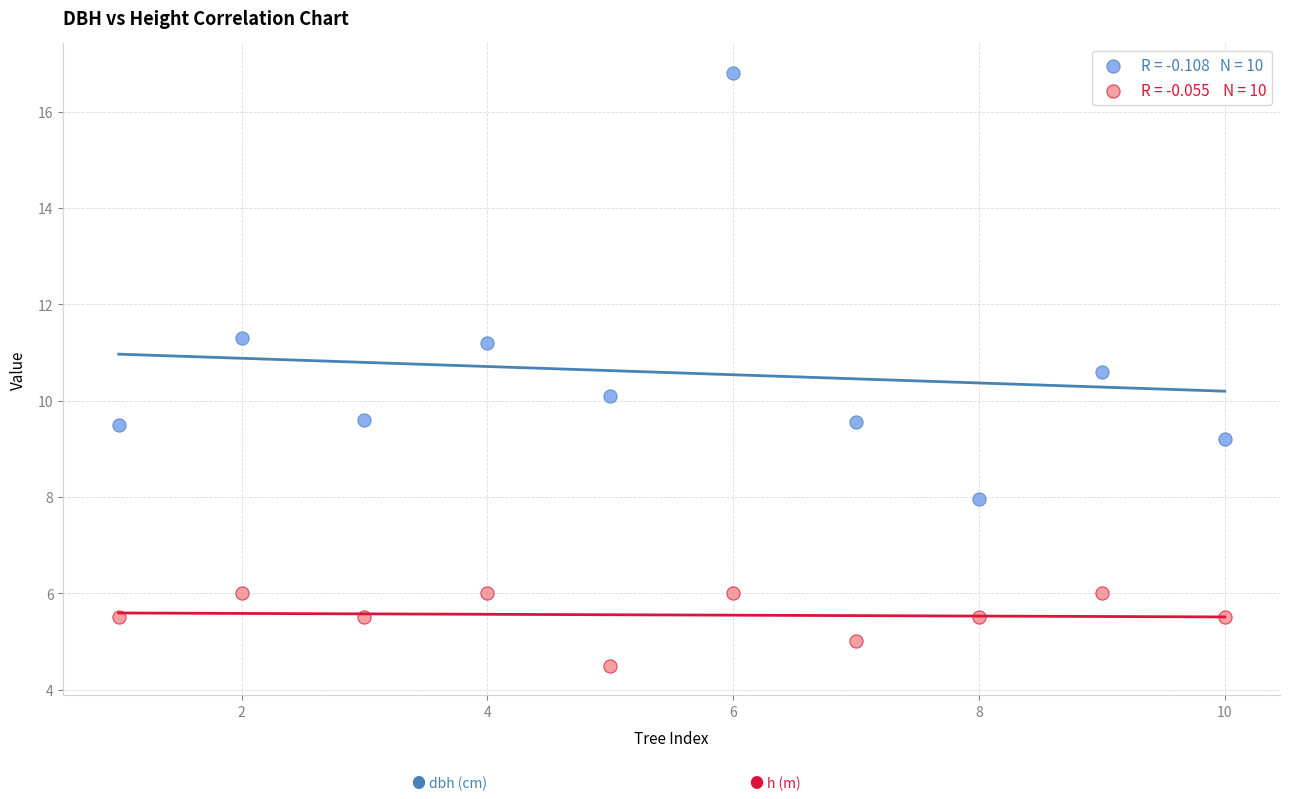

Across all data points, what is the range of Y values (max minus min)?

12.3